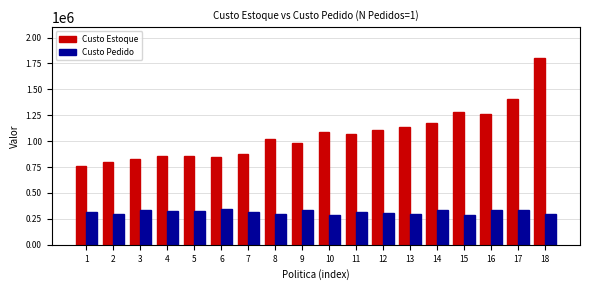

How many bars are there in total?

36